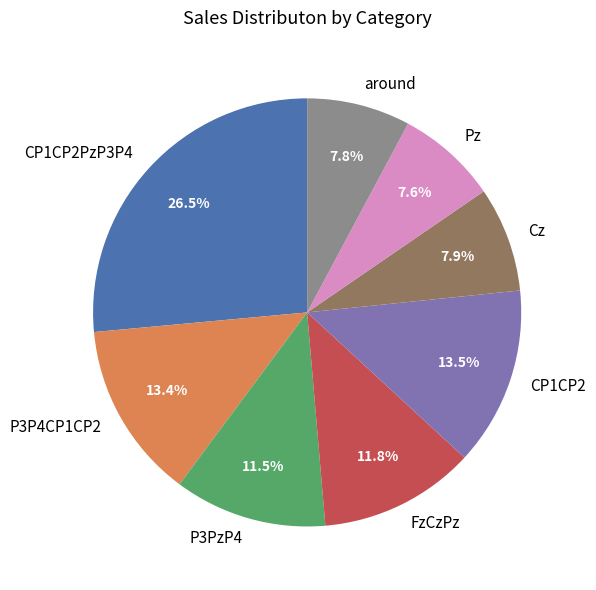

True or false: FzCzPz accounts for 12% of the total.

True